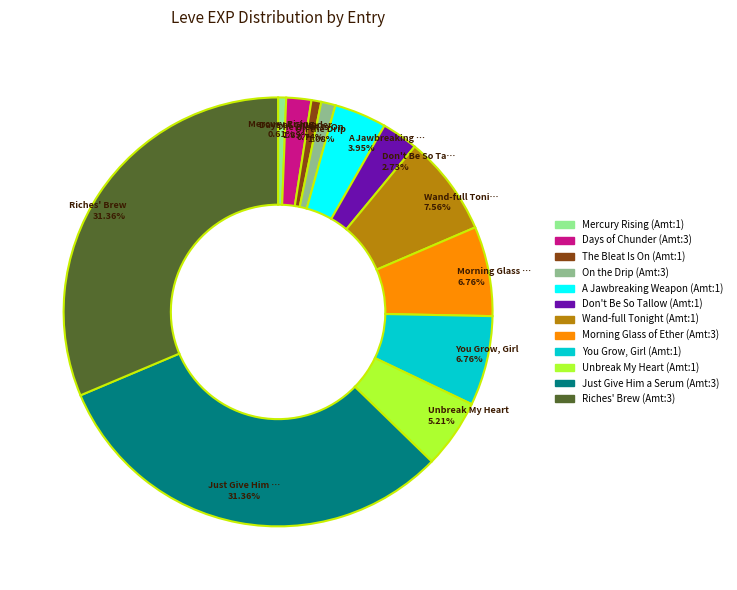

Is there a majority slice in this chart?

No